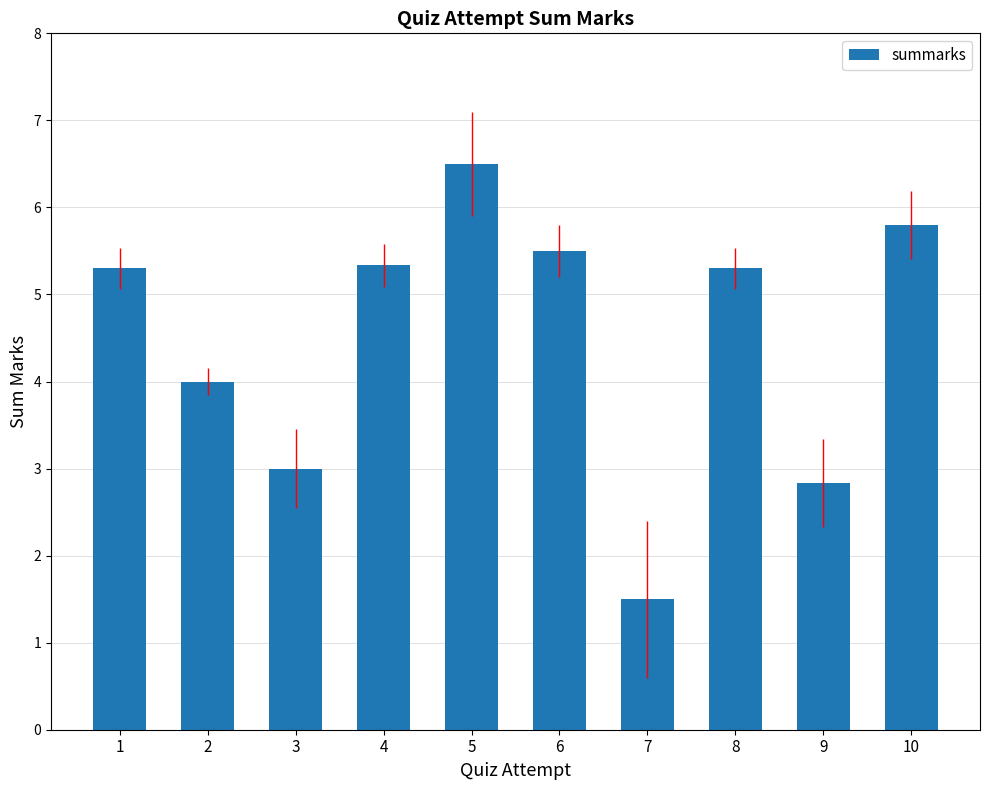

Where does the data first go above 5?

1